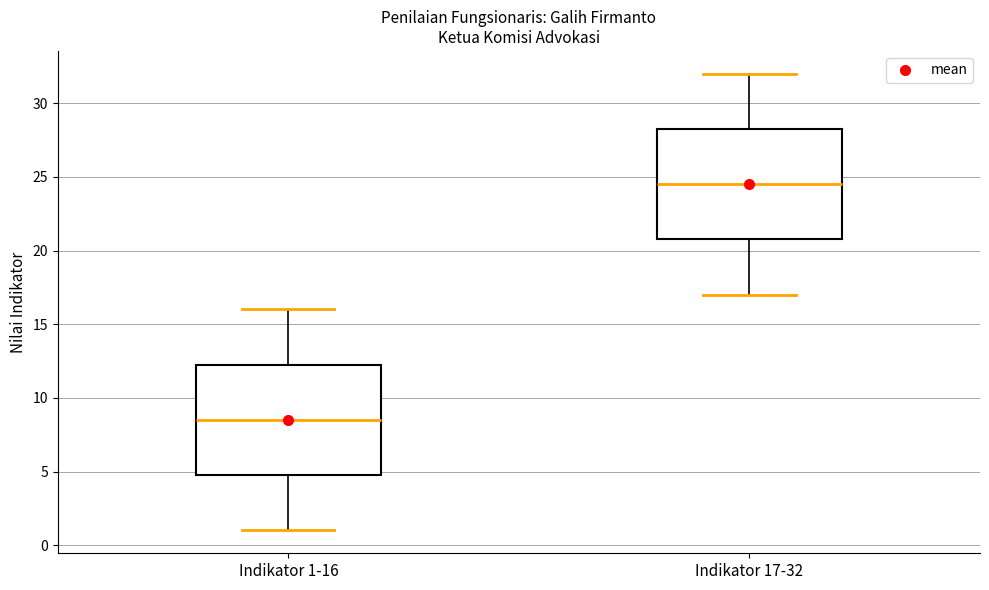

Where does the upper whisker of the box for Indikator 17-32 end on the y-axis? The values are not printed on the chart, so give them approximately, as read against the axis.

32.0